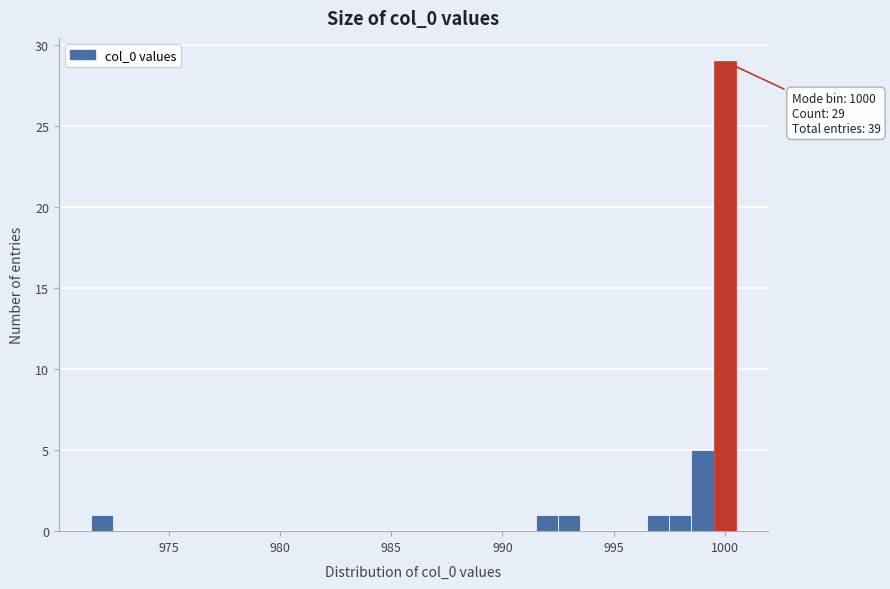

Read against the x-axis, roughly where is the centre of the tallest bar?

1000.0